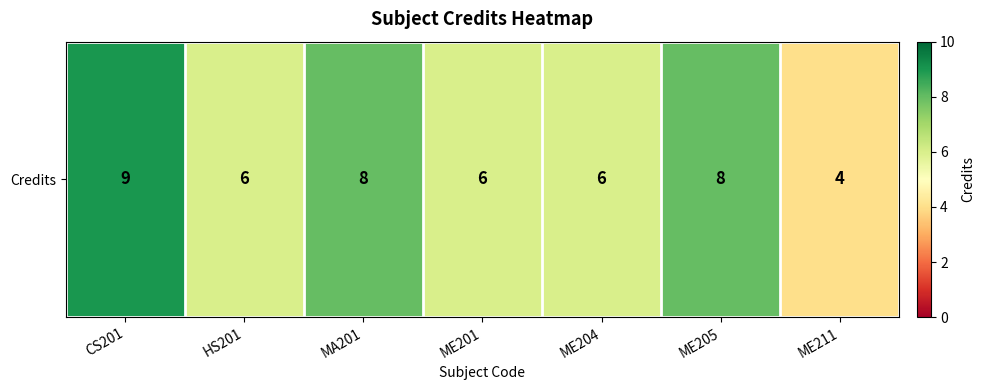

What is the maximum value shown in the chart?

9